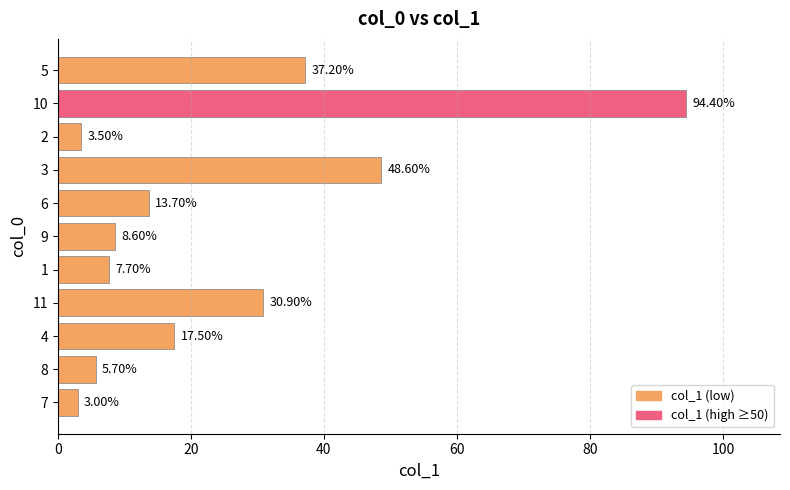

What is the change in value from 7 to 11?

+27.9